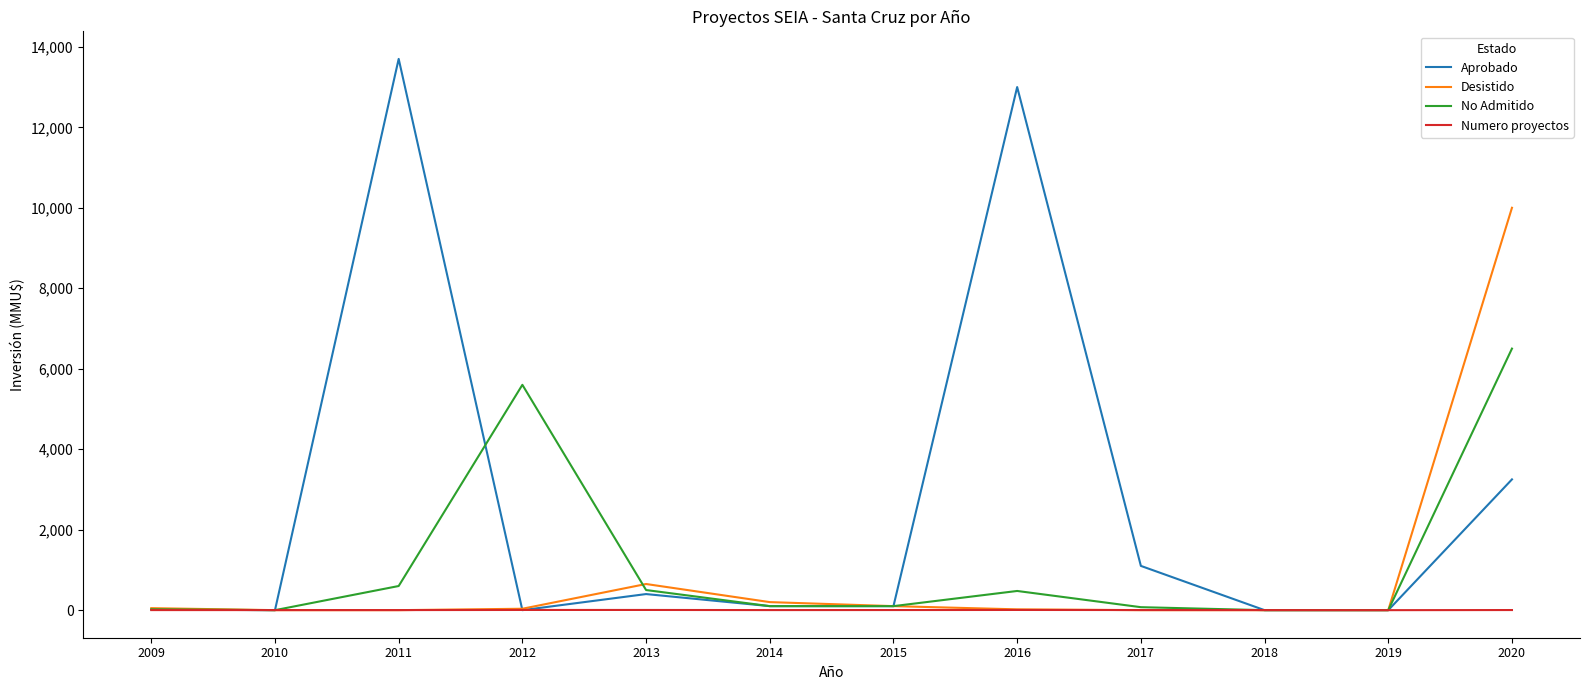

What is the total value across all series at 2010?

2